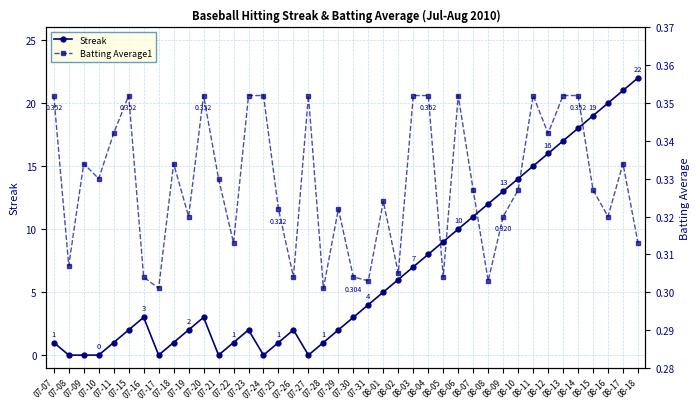

What is the sum of all Batting Average1 values?

13.1